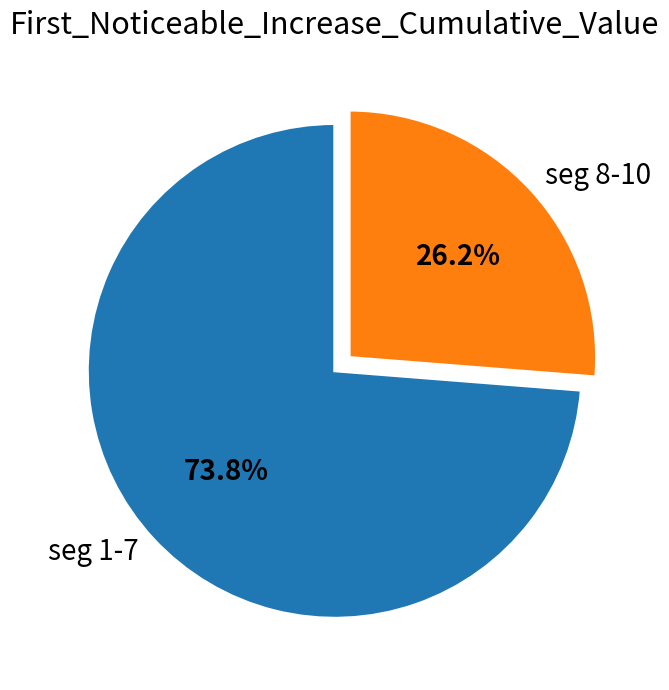

Which category has the biggest portion of the pie?

seg 1-7